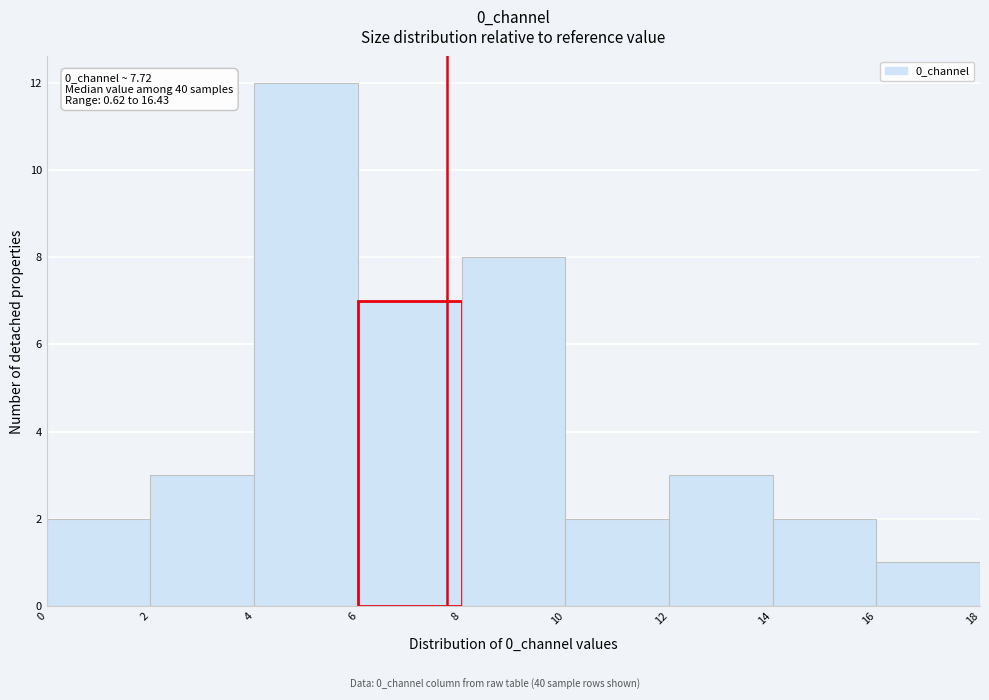

Over which range of the x-axis is the bar tallest?

4 to 6